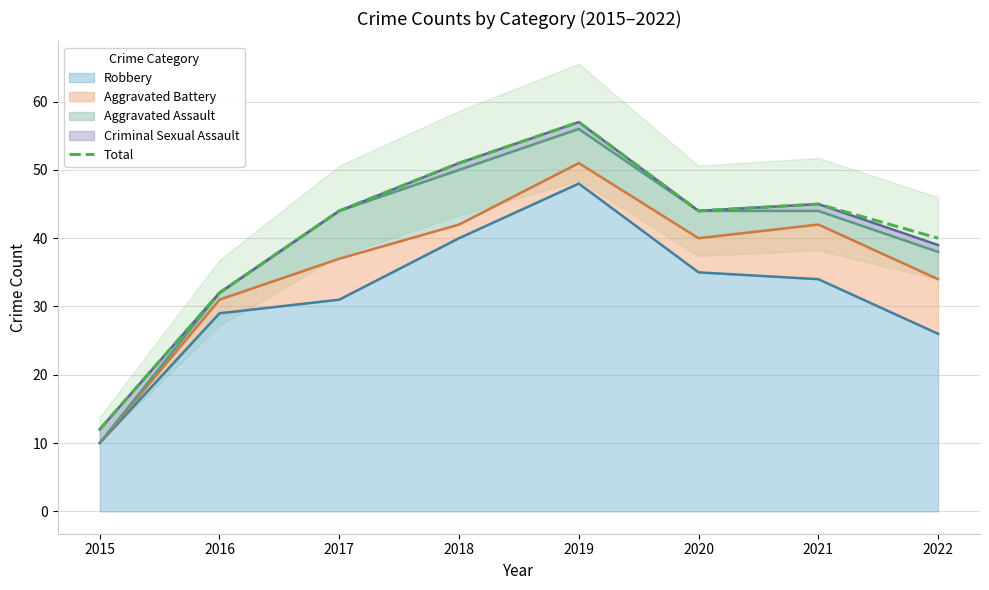

How many data points does each series have?

8